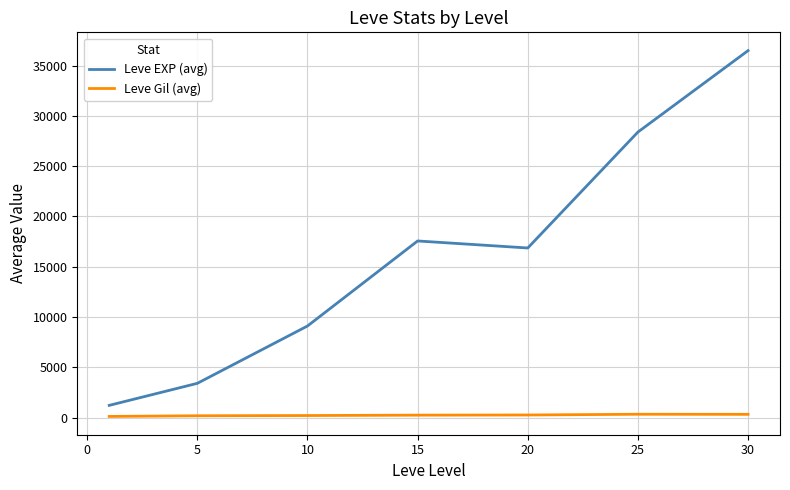

True or false: Leve Gil (avg) and Leve EXP (avg) cross at least once.

False